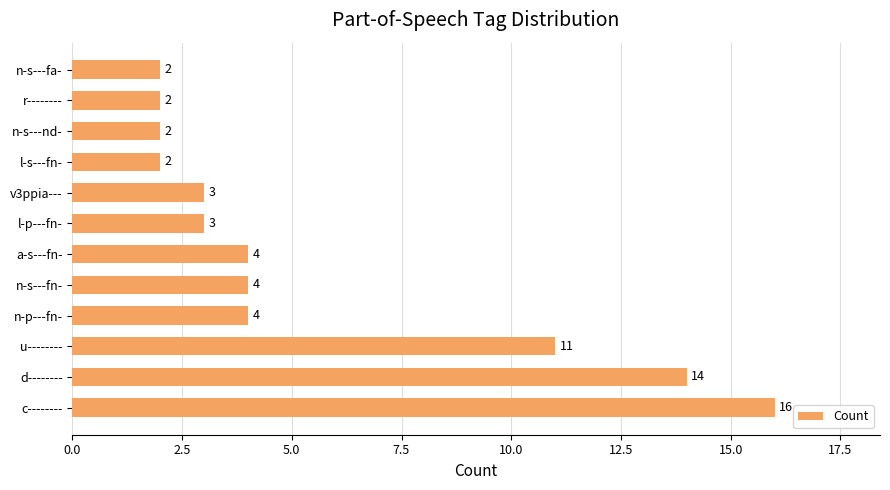

Reading bottom to top, list all the values displayed in this chart.

16	14	11	4	4	4	3	3	2	2	2	2